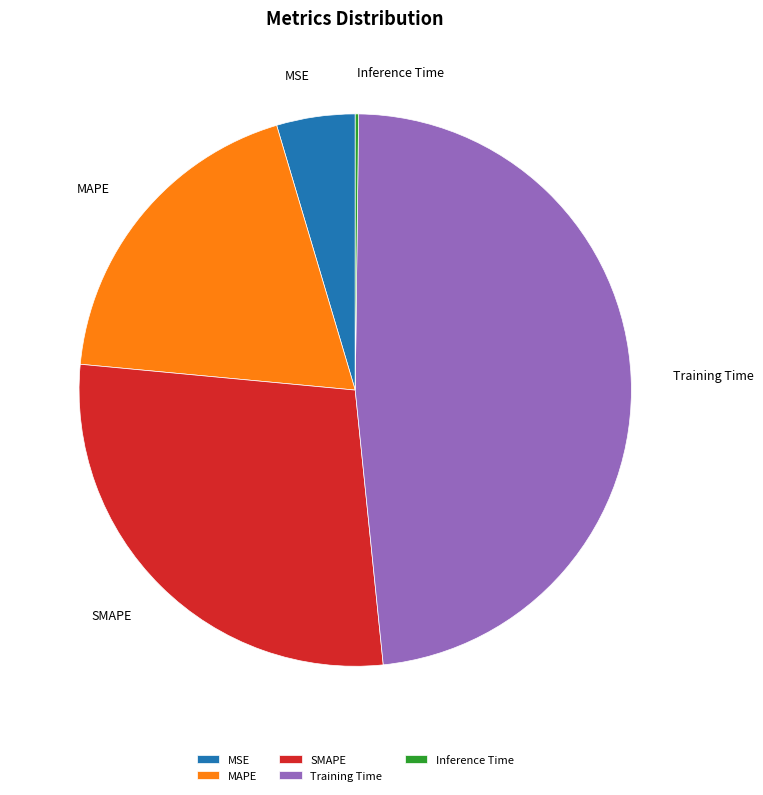

Between MAPE and Training Time, which is larger?

Training Time